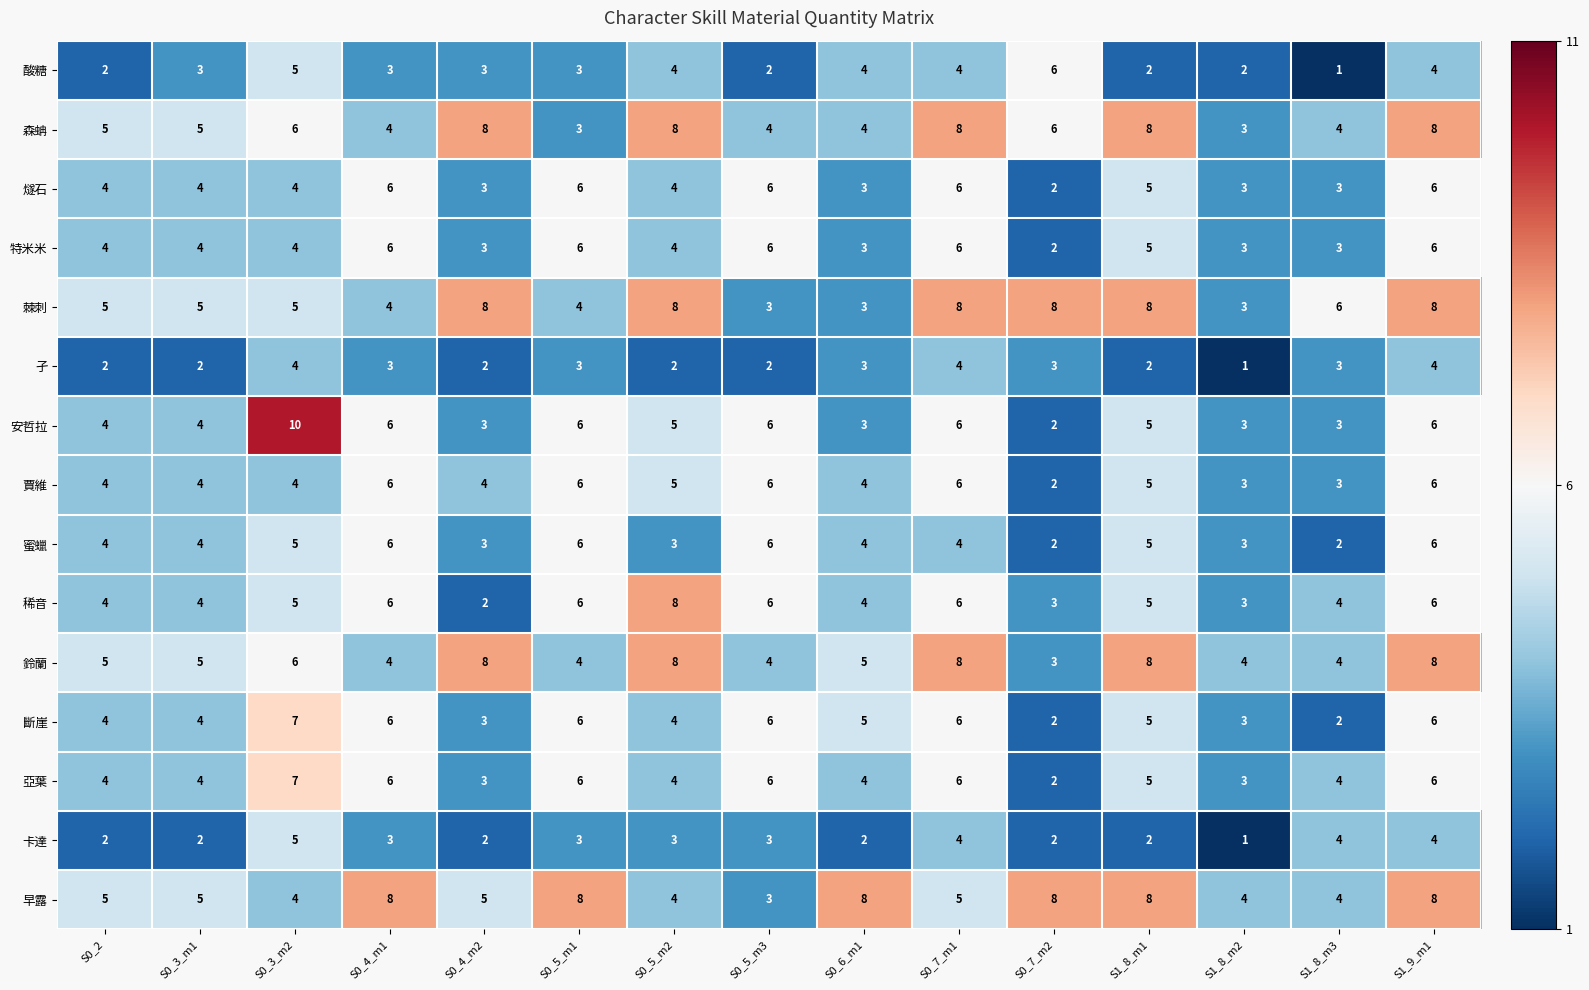

The value of 孑 at S0_7_m2 is 5. True or false?

False